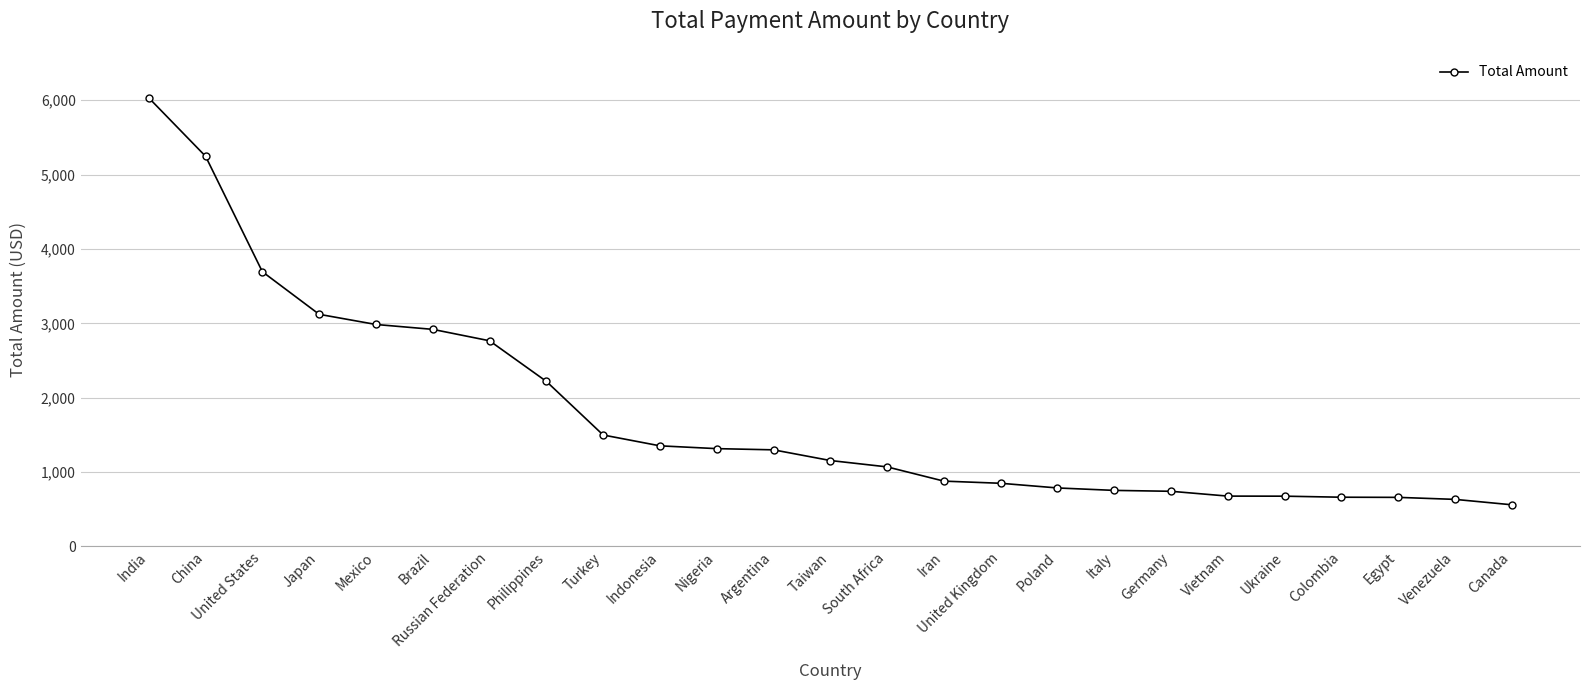

What is the smallest value displayed?

559.7